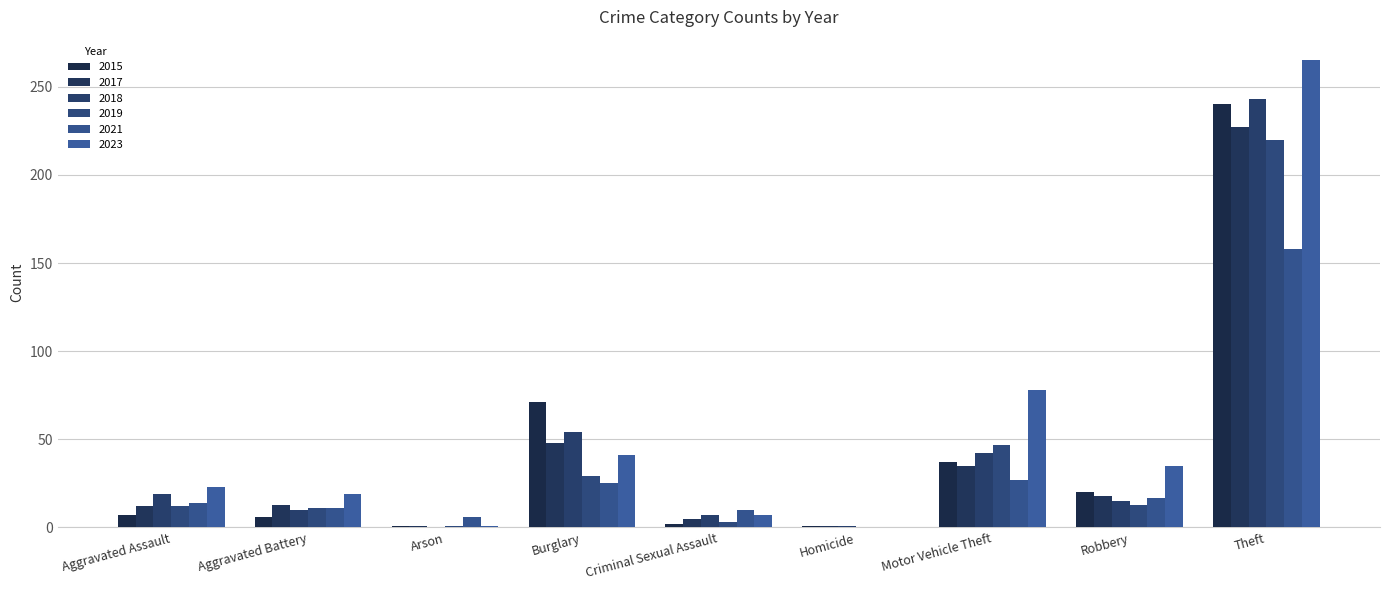

Which series has the largest range (max minus min)?

2023